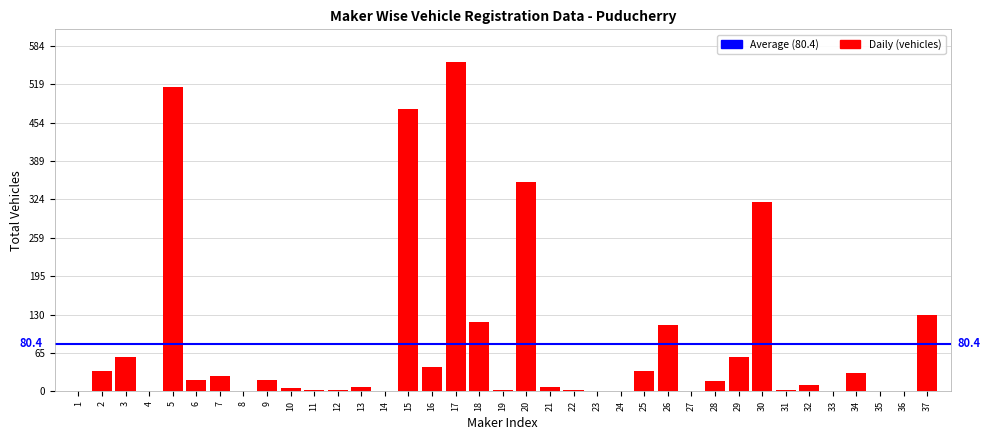

What is the ratio of the value at 20 to the value at 6?

17.6